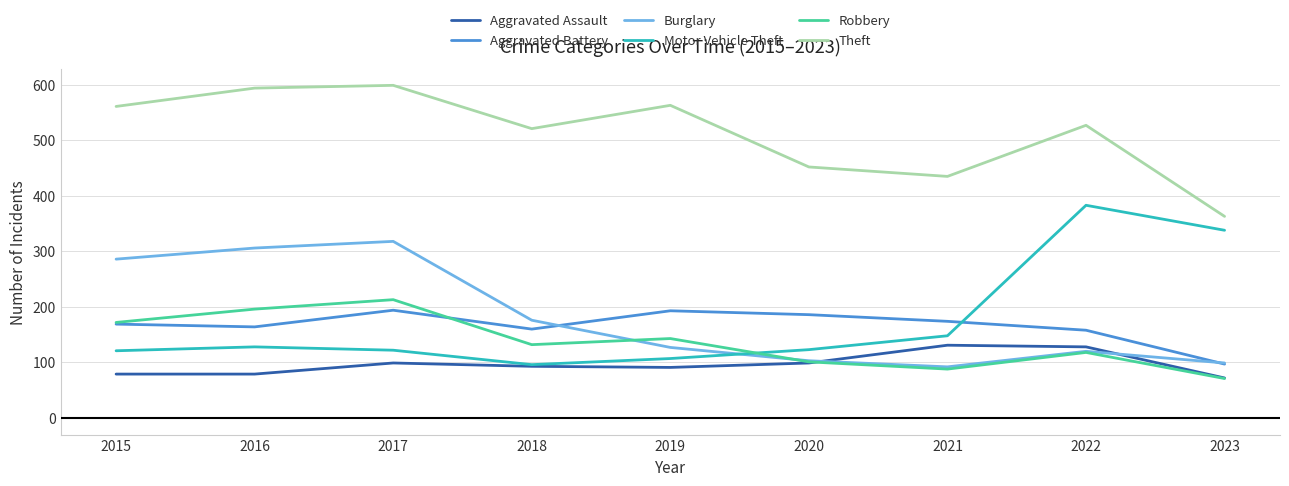

The value of Burglary at 2017 is 180. True or false?

False